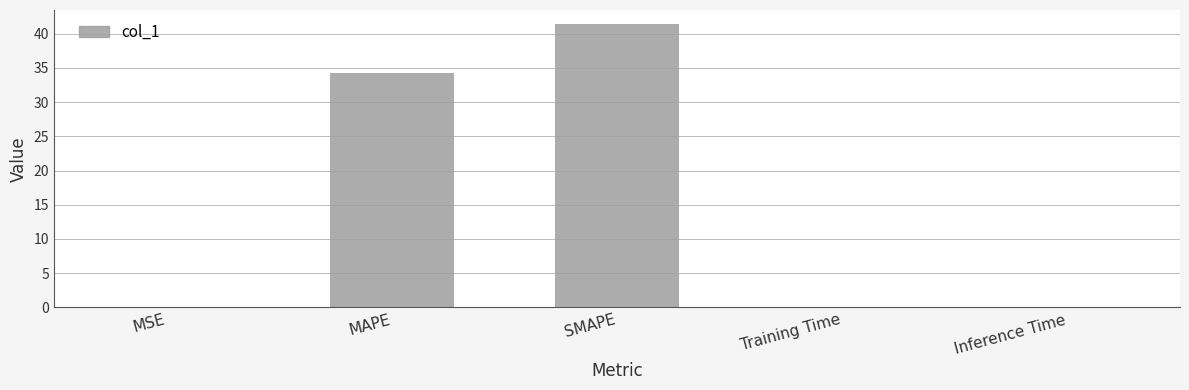

Between Inference Time and SMAPE, which is larger?

SMAPE